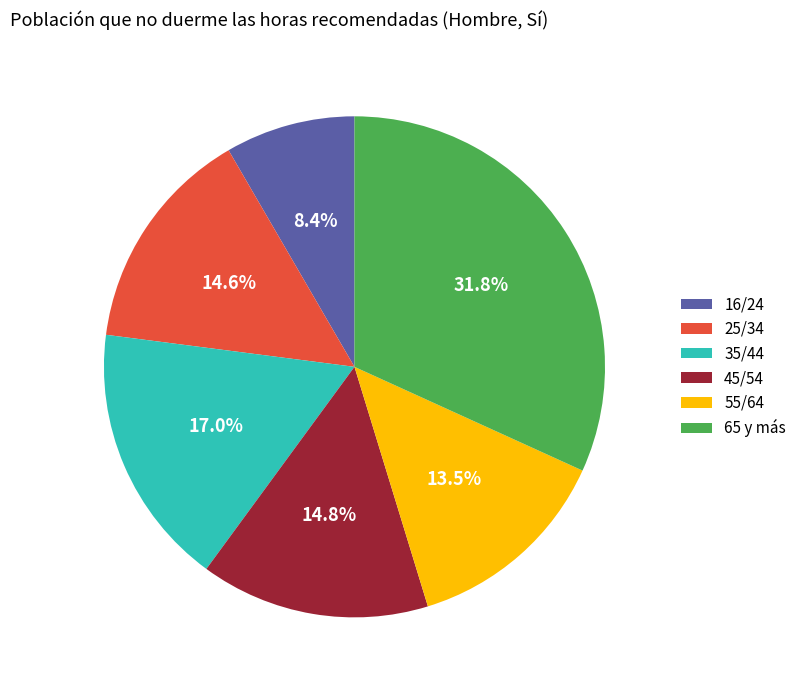

Is there a majority slice in this chart?

No